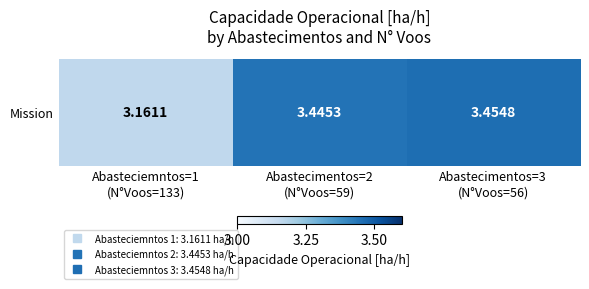

The chart shows a value of 5.7 at Abastecimentos=2
(N°Voos=59). True or false?

False